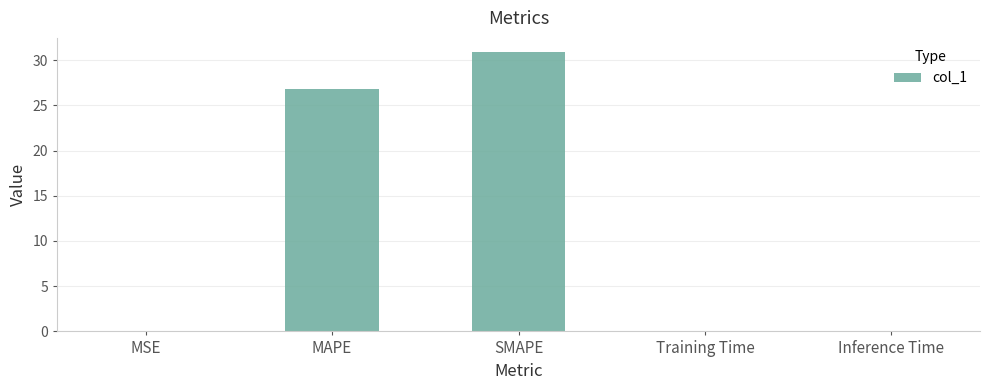

What is the sum of the values at MAPE and SMAPE?

57.7